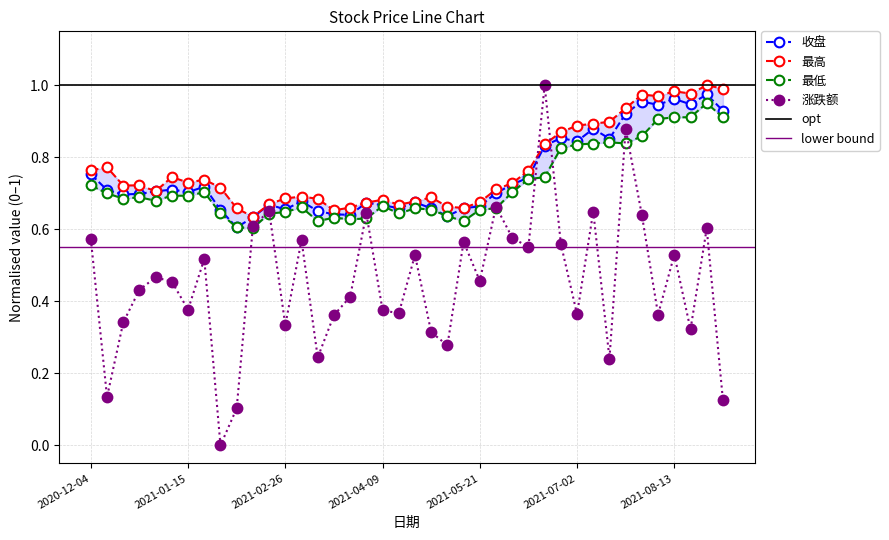

At which category does 最高 reach its first local valley?

2020-12-18